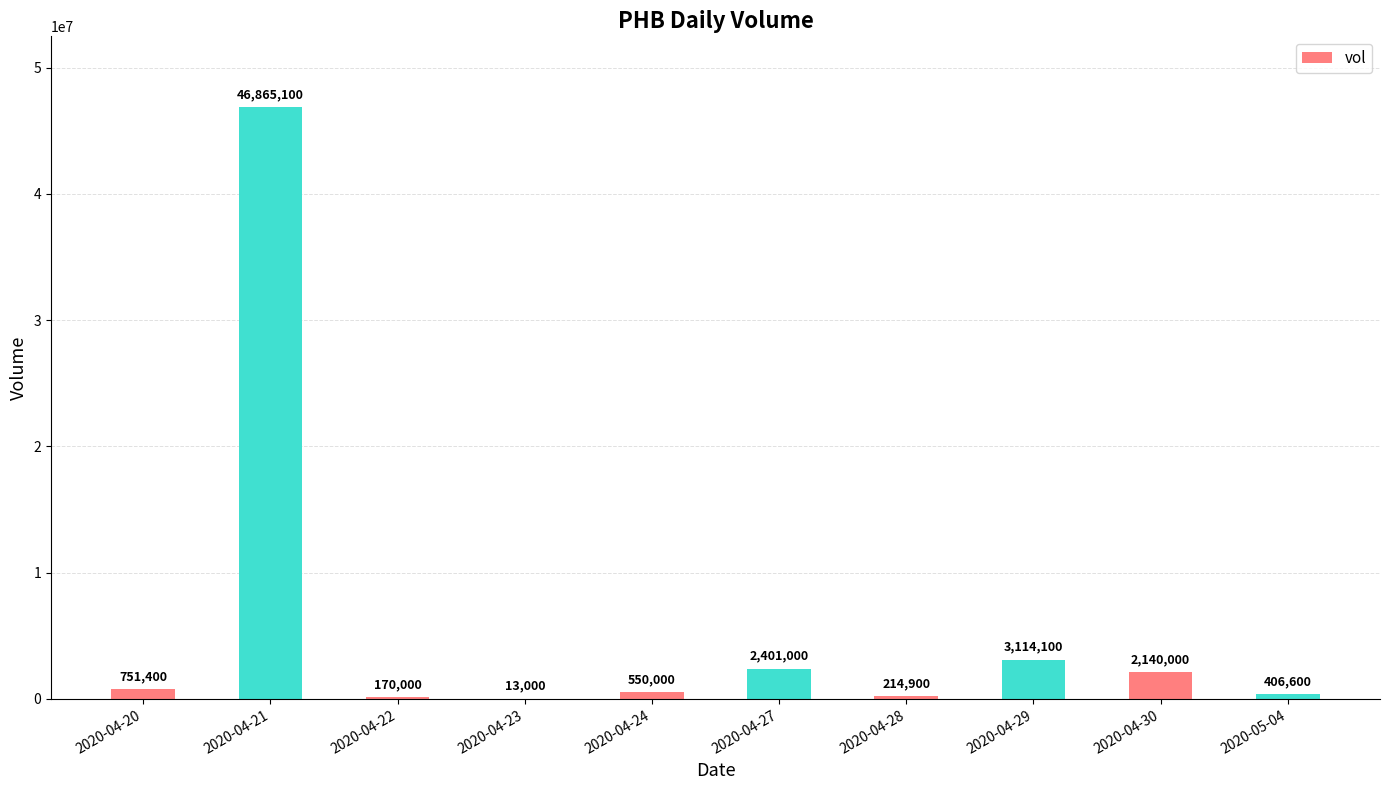

Reading left to right, transcribe all the data shown in this chart.

751400	46865100	170000	13000	550000	2401000	214900	3114100	2140000	406600